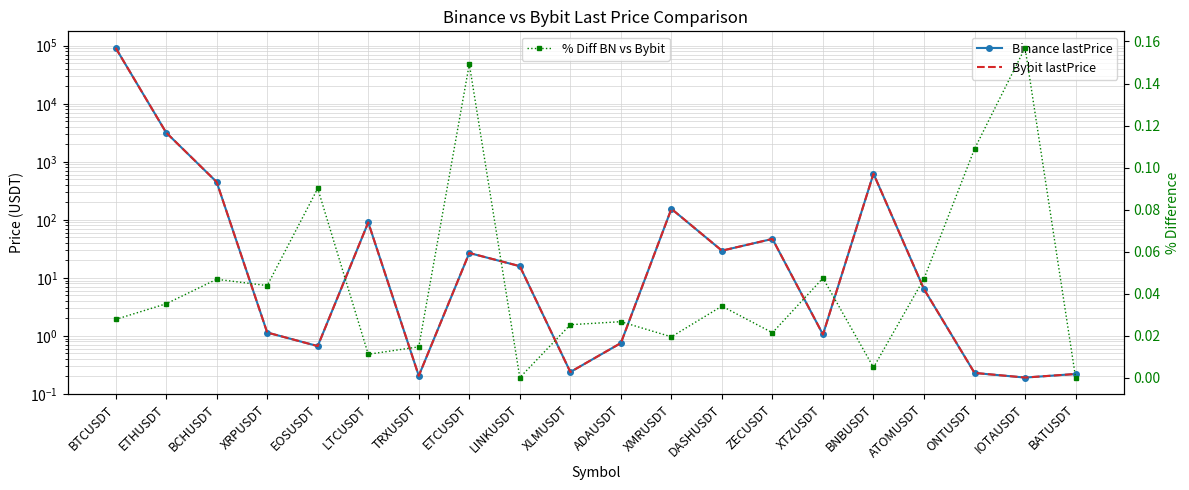

What is the average value of the Binance lastPrice series?

4835.8